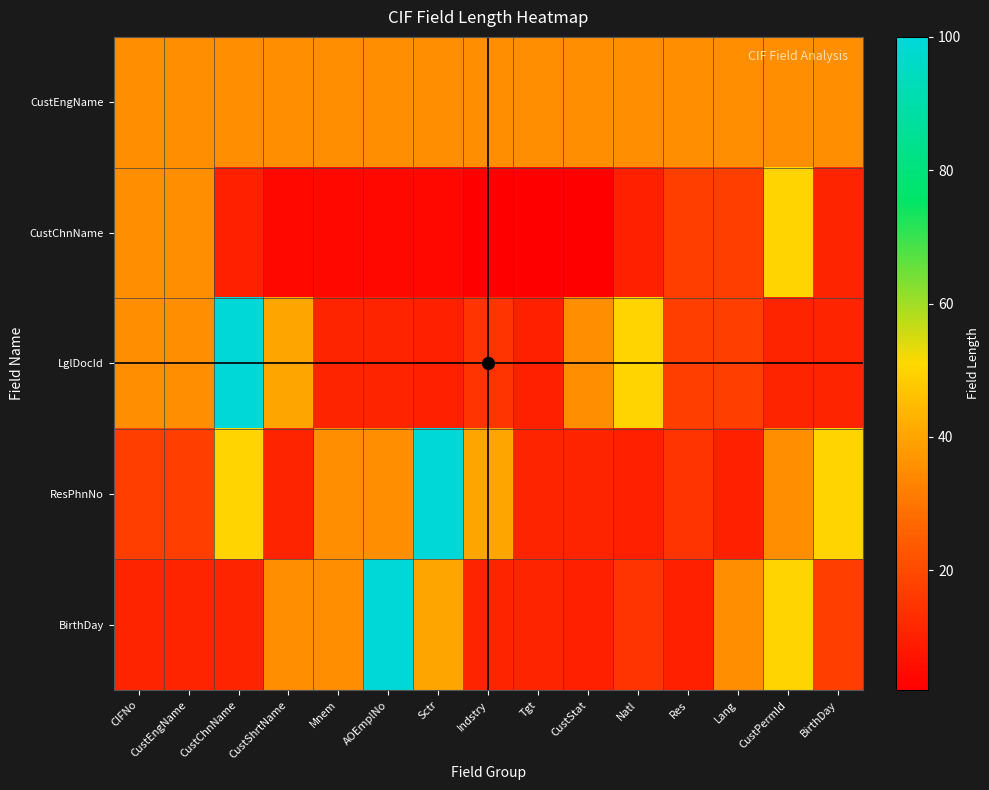

What is the smallest value displayed?

2